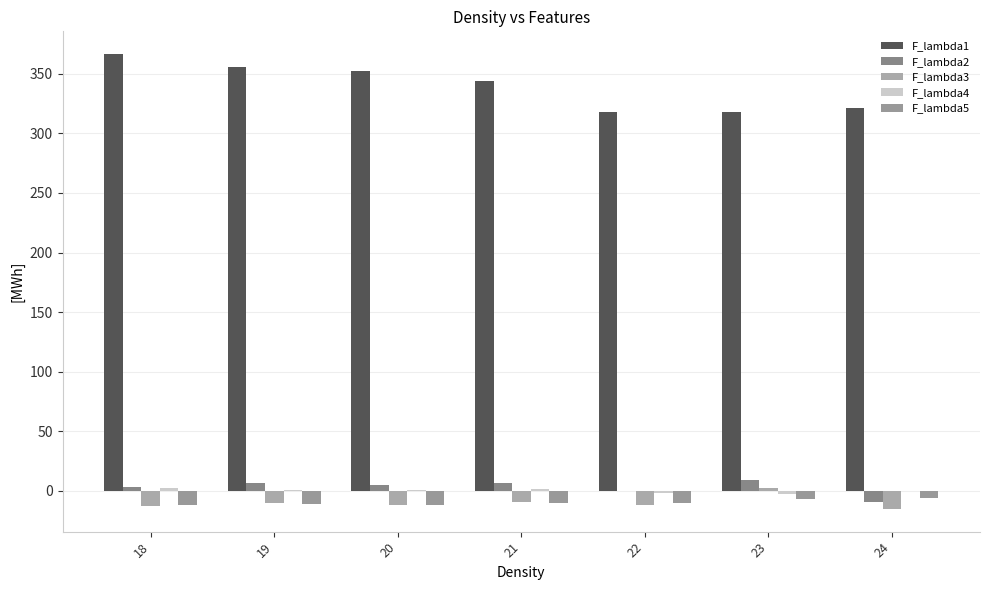

How many data points does each series have?

7